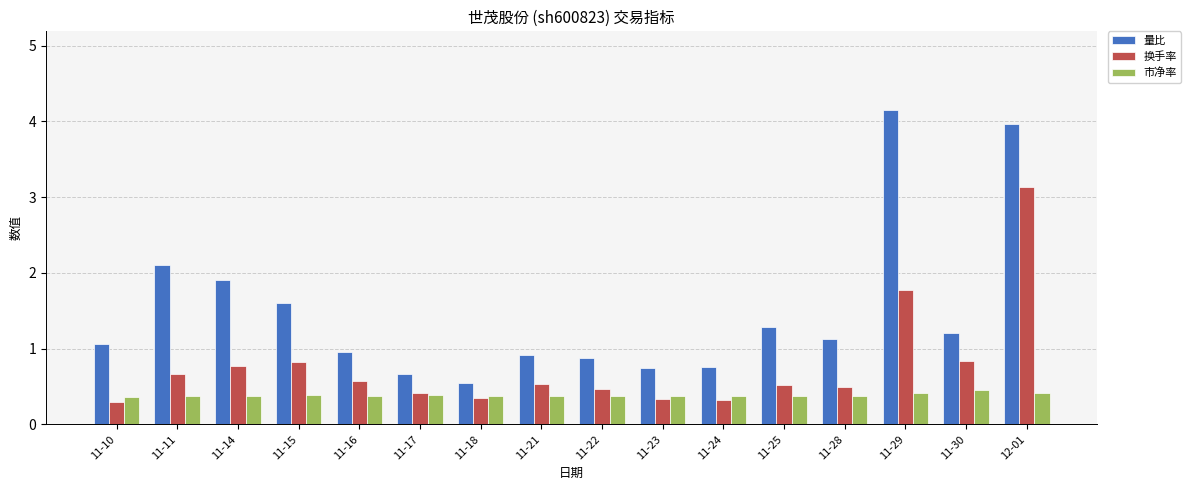

List the series in order of their peak value, highest first.

量比, 换手率, 市净率